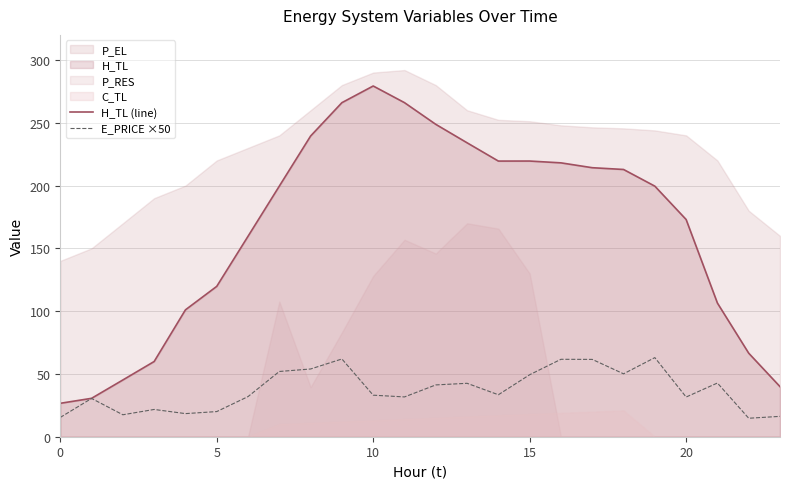

The E_PRICE ×50 series shows 52.1 at 10. True or false?

False